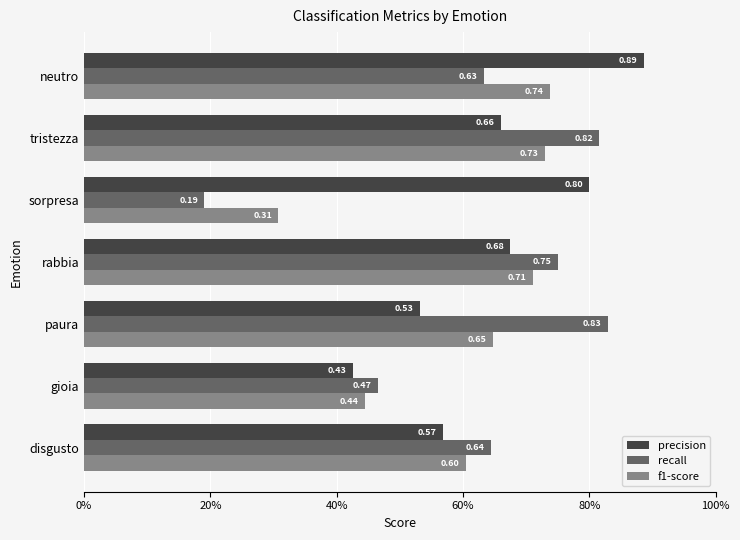

Reading left to right, list all the values displayed in this chart.

precision: 0.6	0.4	0.5	0.7	0.8	0.7	0.9
recall: 0.6	0.5	0.8	0.8	0.2	0.8	0.6
f1-score: 0.6	0.4	0.6	0.7	0.3	0.7	0.7